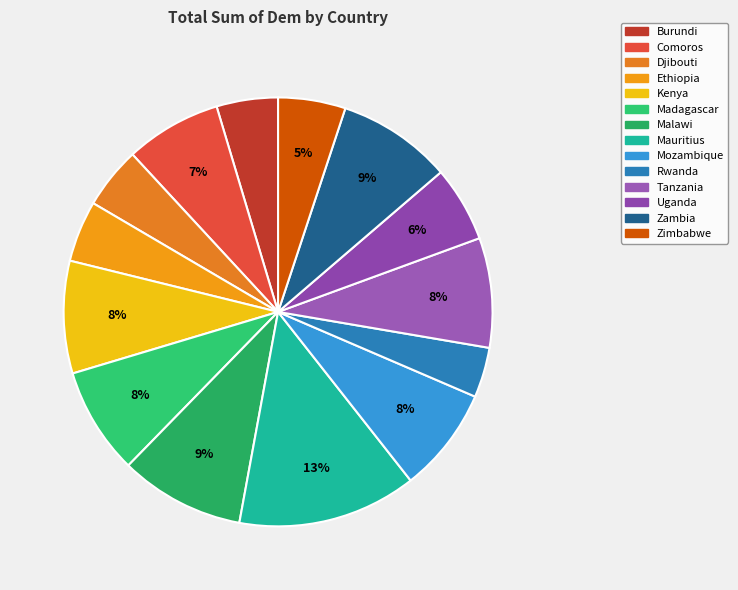

True or false: Zimbabwe accounts for 5% of the total.

True